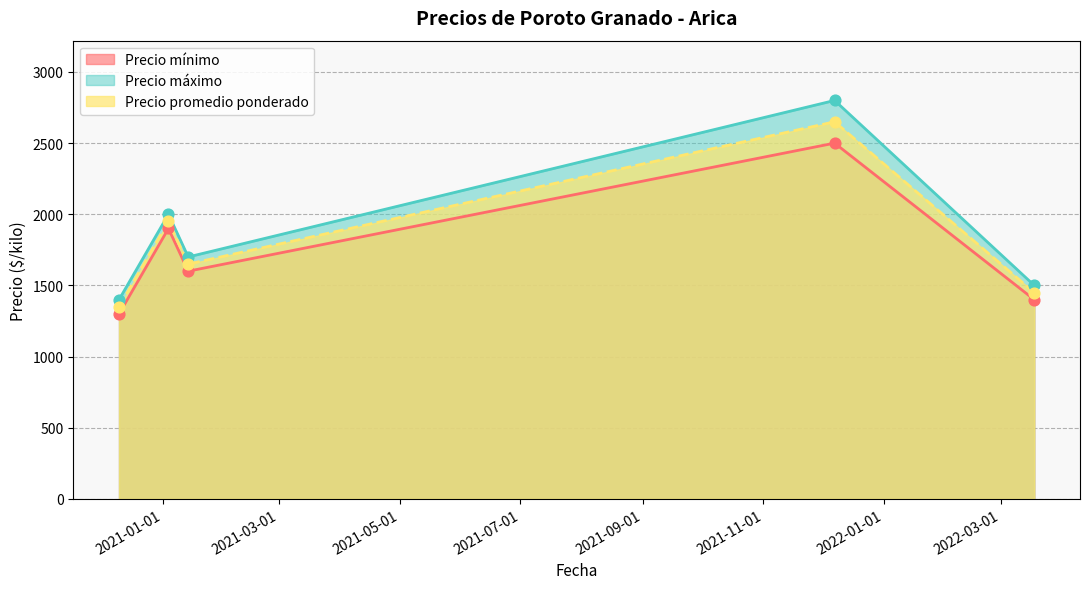

At which category is the sum across all series the highest?

2021-12-07